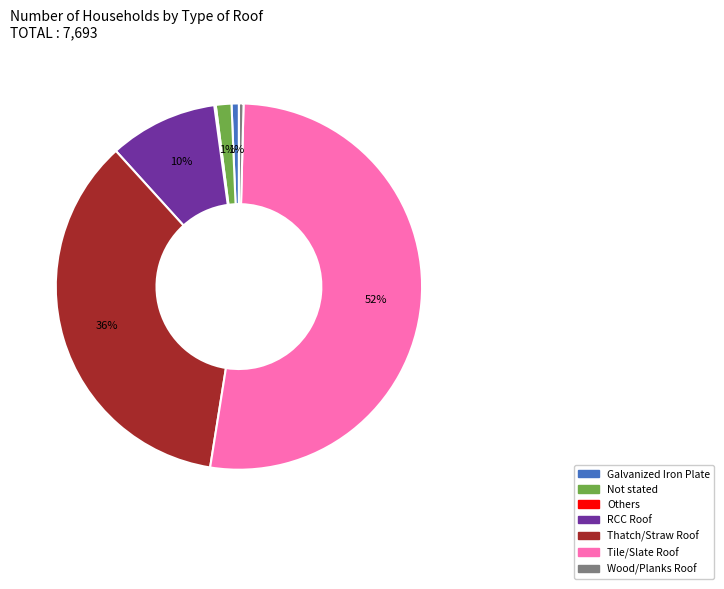

To the nearest percent, what is the average slice percentage?

14%